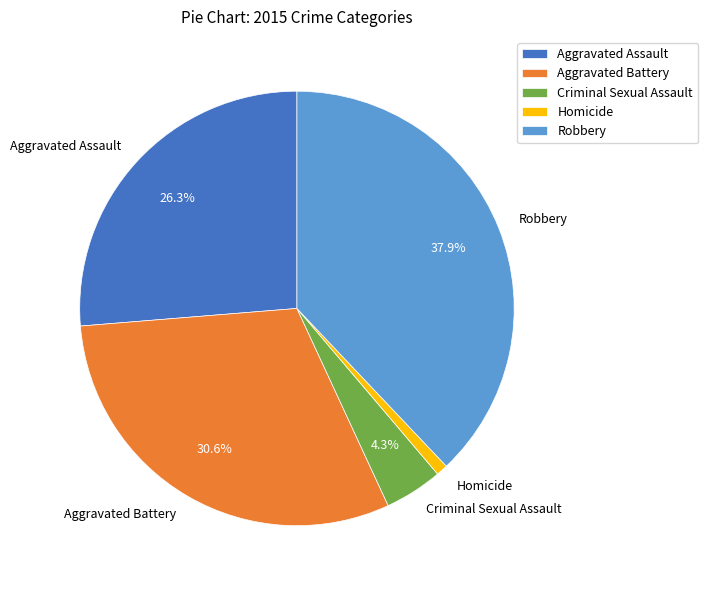

Does Criminal Sexual Assault account for over 50% of the chart?

No